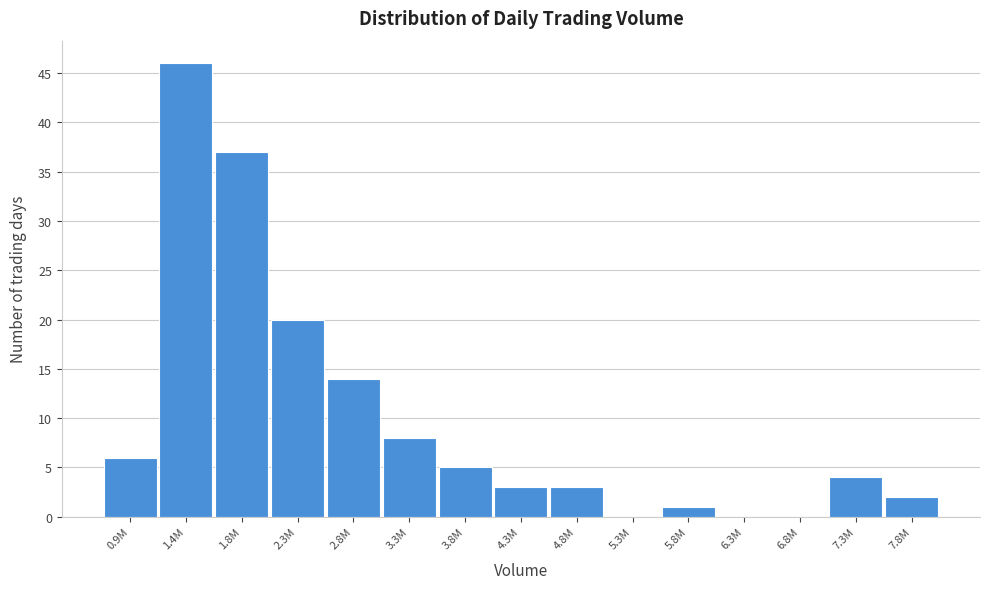

Reading left to right, list all the values displayed in this chart.

0.9M=6	1.4M=46	1.8M=37	2.3M=20	2.8M=14	3.3M=8	3.8M=5	4.3M=3	4.8M=3	5.3M=0	5.8M=1	6.3M=0	6.8M=0	7.3M=4	7.8M=2